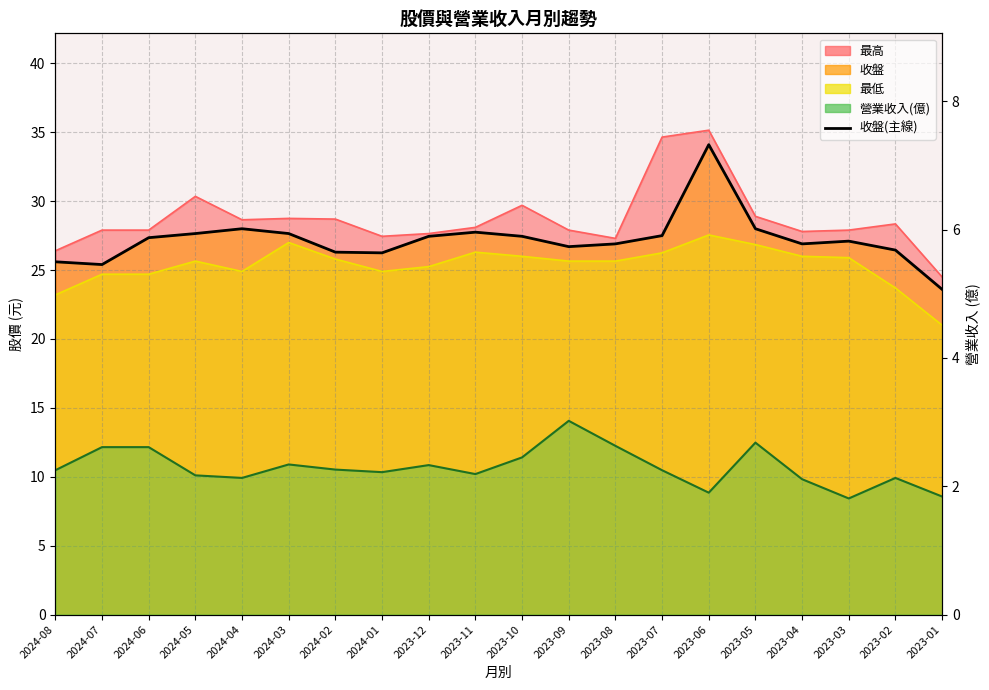

Where is the first local maximum?

2024-04